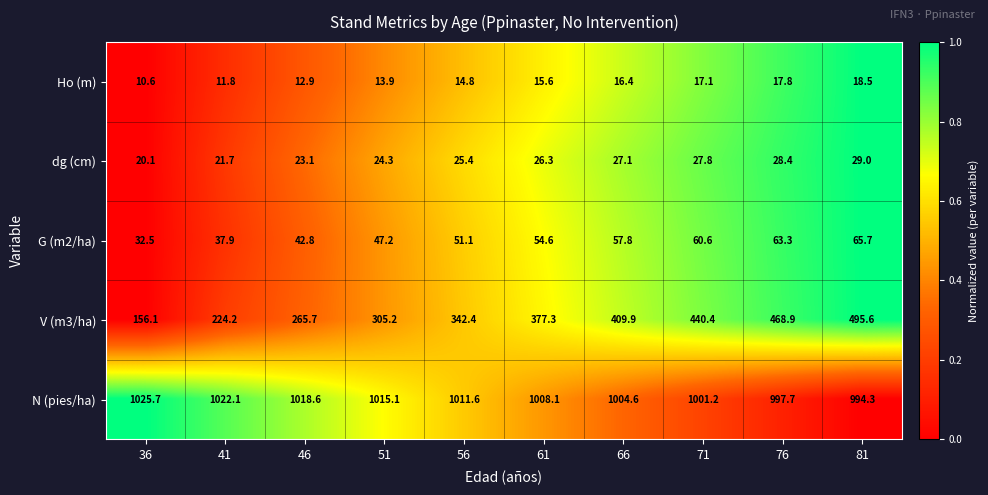

The value of dg (cm) at 56 is 38.1. True or false?

False